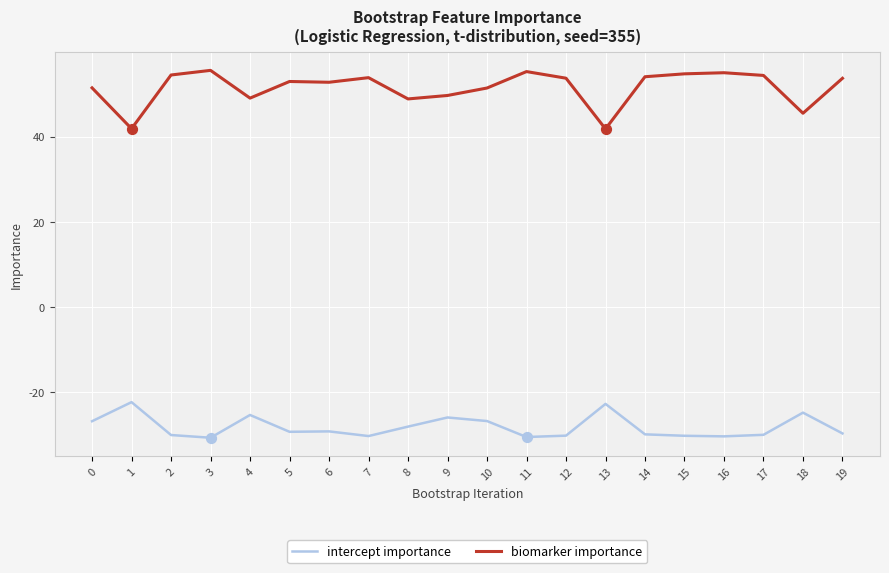

What is the spread (max minus min) of values at 9?

75.7